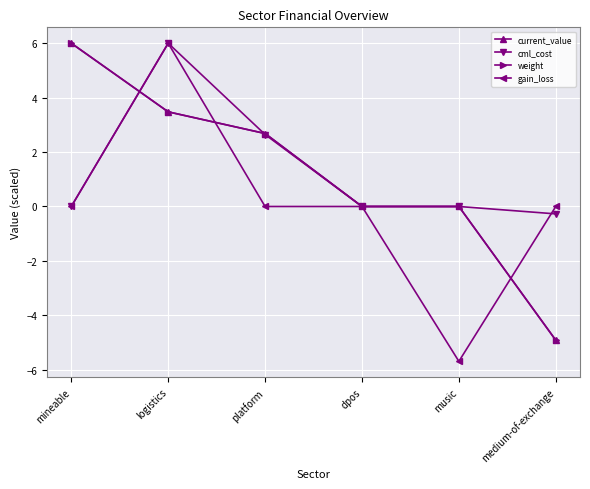

How many values in the current_value series are below 2?

3